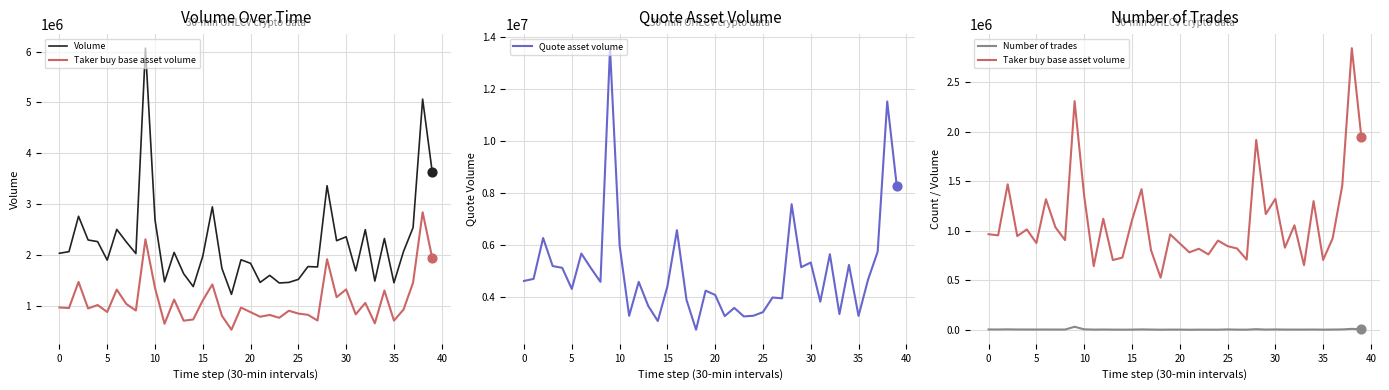

Which series reaches the minimum Y coordinate?

Number of trades